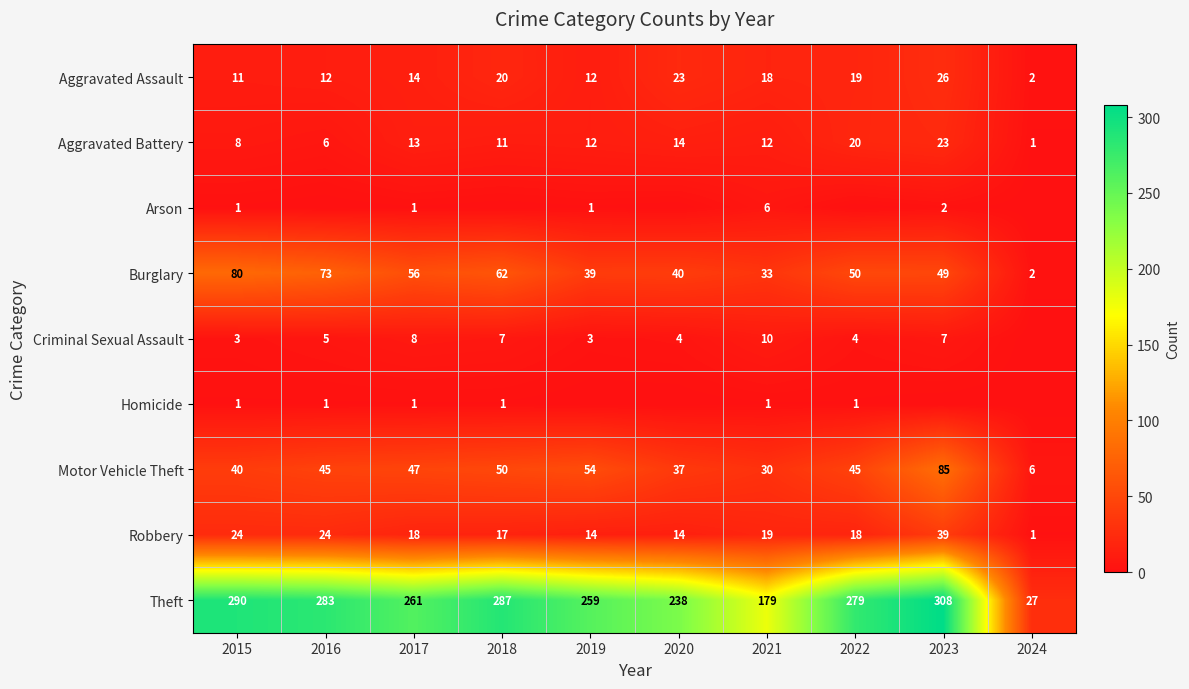

Read the Motor Vehicle Theft value at 2017, to the nearest 5.

45